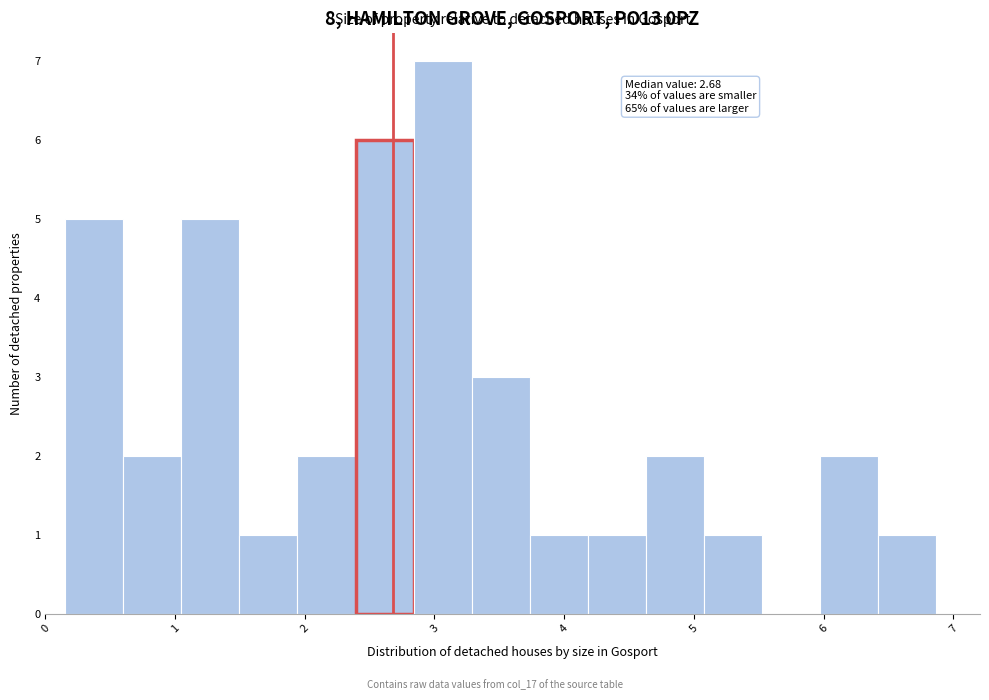

Which range on the x-axis has the tallest bar?

2.8 to 3.3